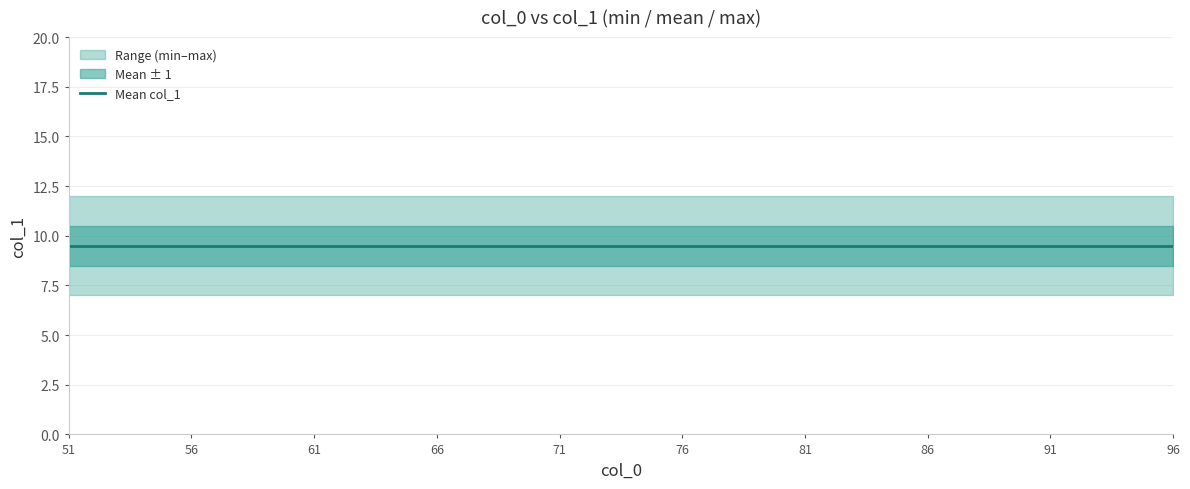

Does the chart display data point markers on the line(s)?

No